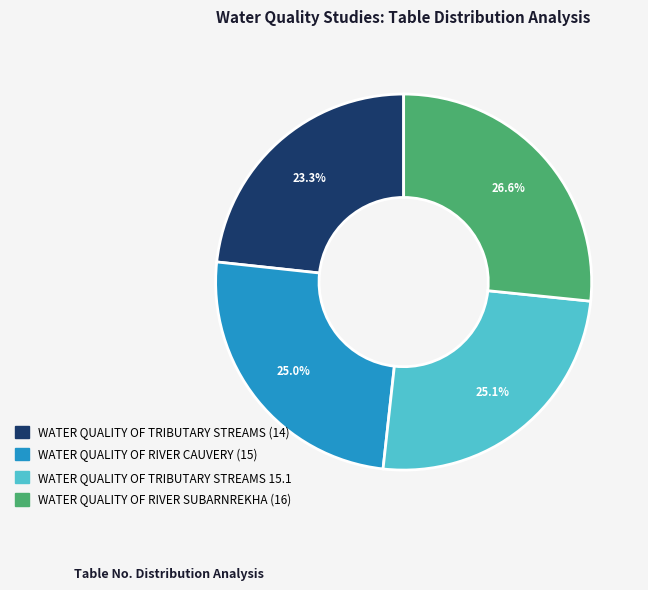

The WATER QUALITY OF TRIBUTARY STREAMS 15.1 slice represents 16% of the pie. True or false?

False